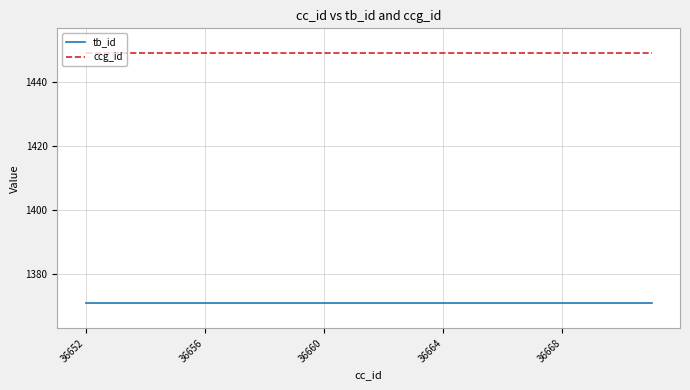

At how many categories does at least one series exceed 1380?

20